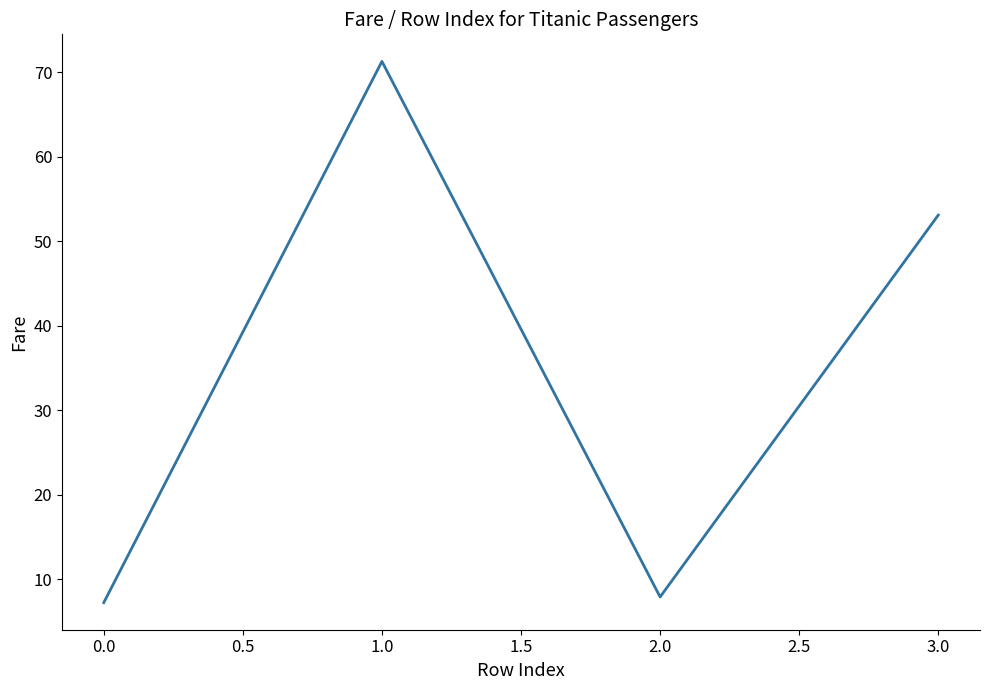

Count the number of data series in this chart.

1